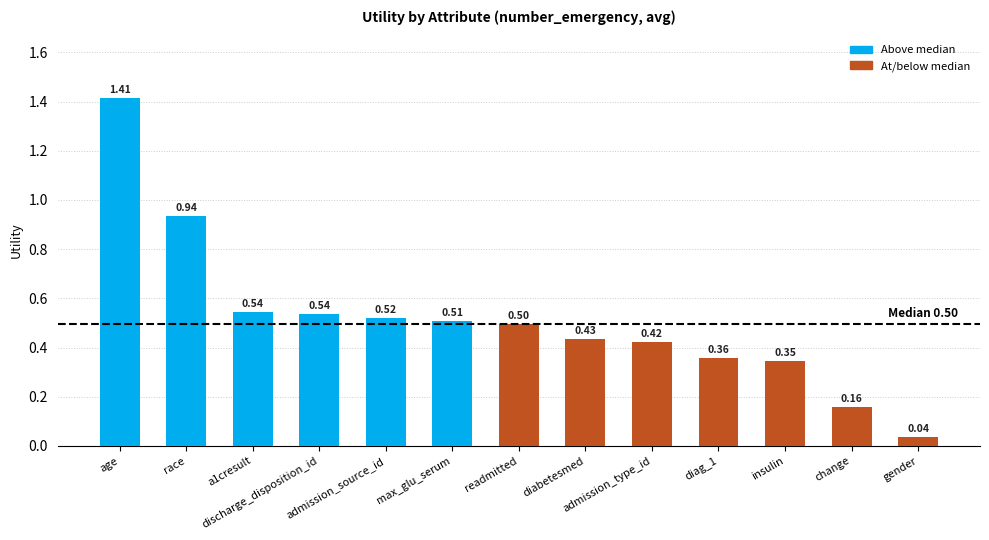

The chart shows a value of 1.3 at race. True or false?

False